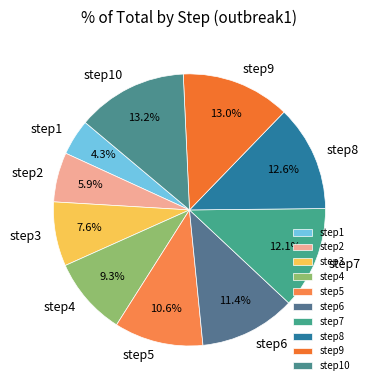

To the nearest percent, what is the average slice percentage?

10%